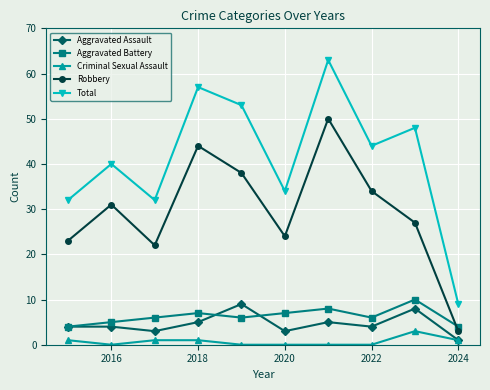

Which series has the largest total across all categories?

Total